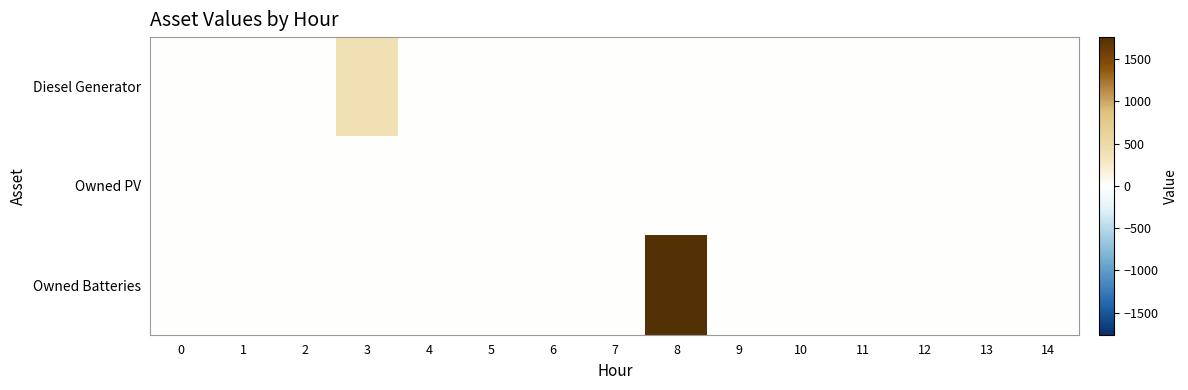

Which series has the largest total across all categories?

Owned Batteries